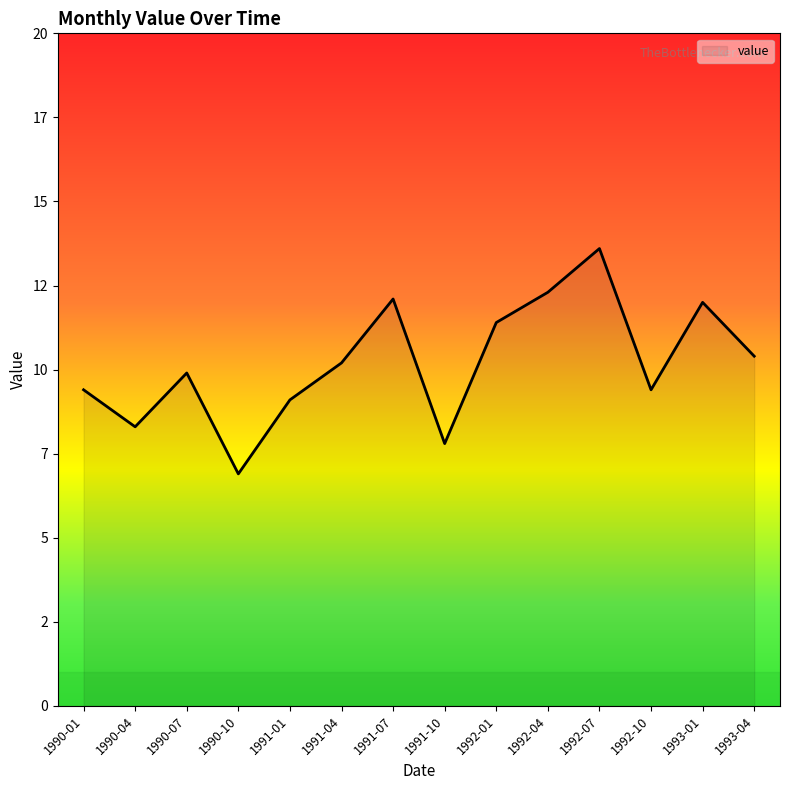

At which category does the chart reach its minimum across all series?

1990-10